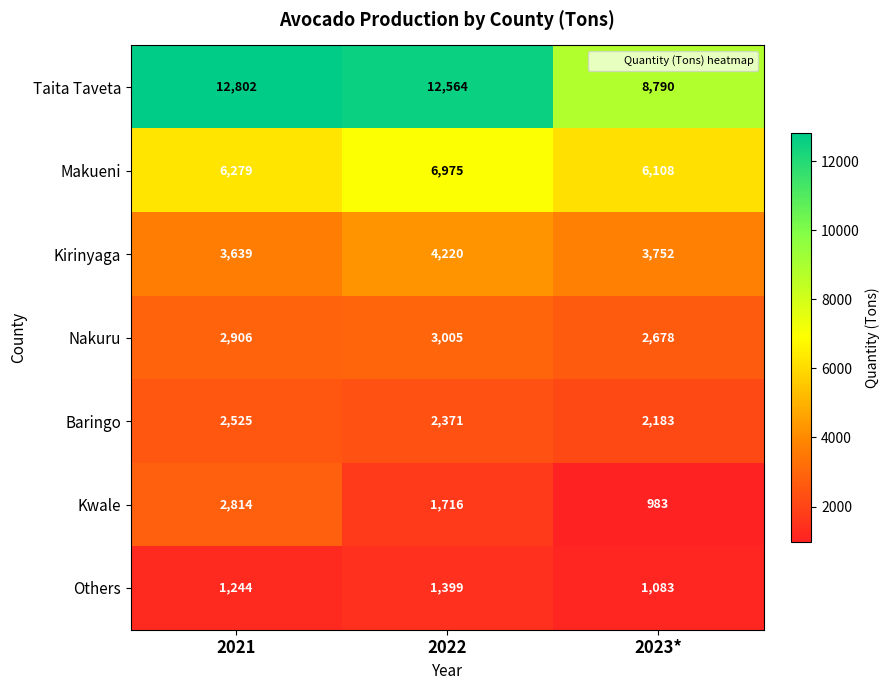

At how many categories does at least one series exceed 7834?

3